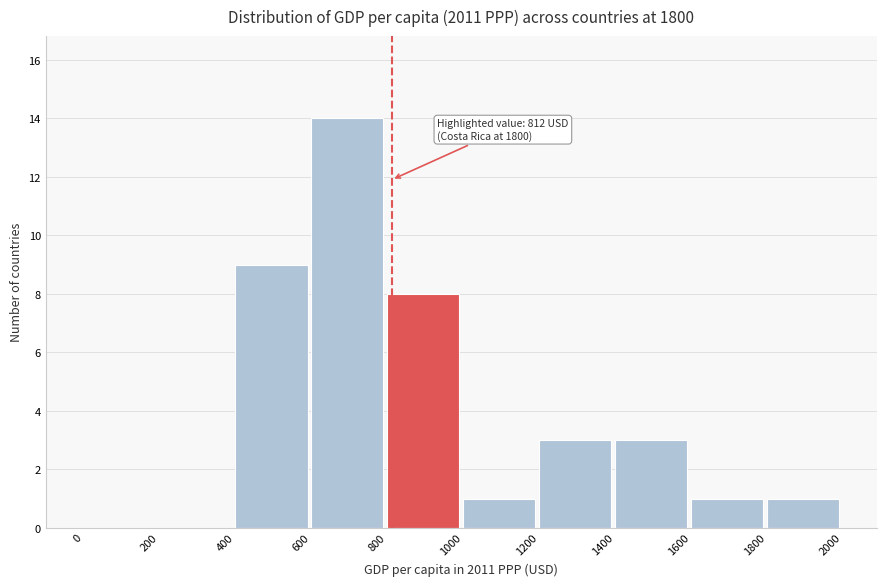

Over which range of the x-axis is the bar tallest?

600 to 800